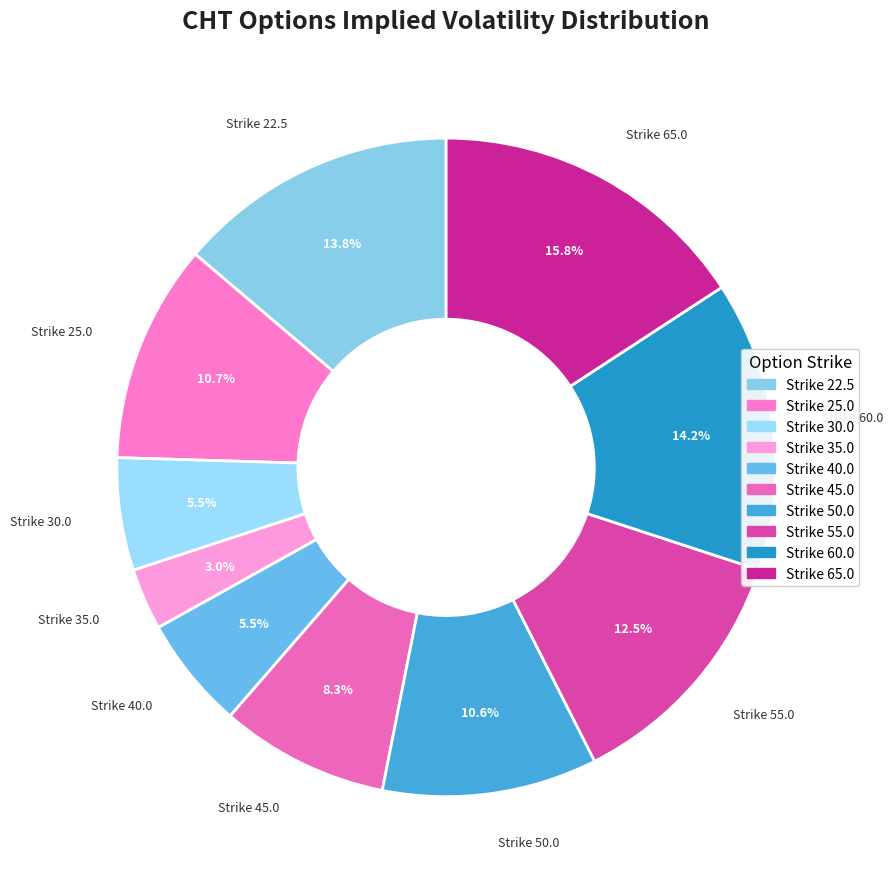

How many slices are in this pie chart?

10